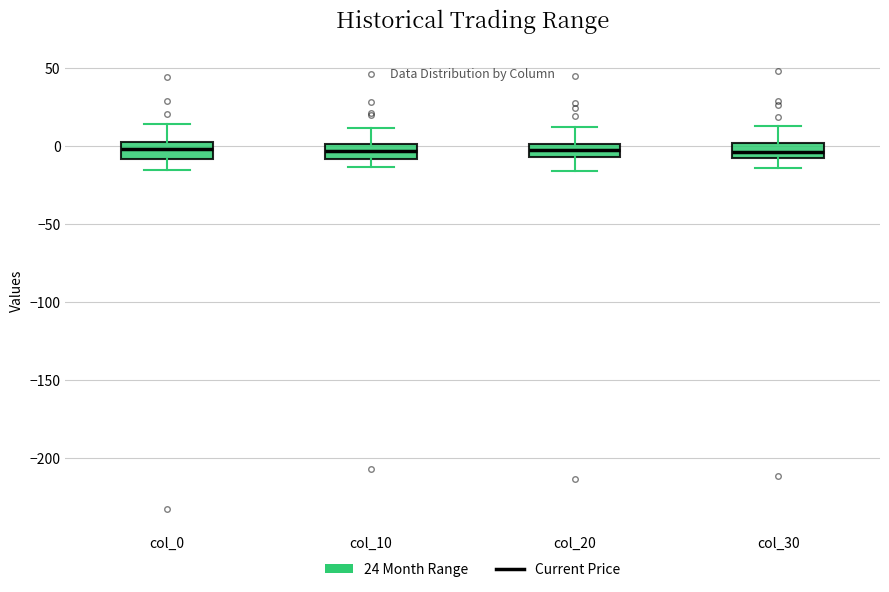

Reading left to right, transcribe this box plot: for each box, give where its median line is, the range the box spans, and where its two whiskers end, as read against the y-axis. The values are not printed on the chart, so give them approximately, as read against the axis.

col_0: median 0 (inside the box), box -10 to 0, whiskers -15 to 15
col_10: median -5, box -10 to 0, whiskers -15 to 10
col_20: median 0 (inside the box), box -5 to 0, whiskers -15 to 10
col_30: median -5, box -10 to 0, whiskers -15 to 15